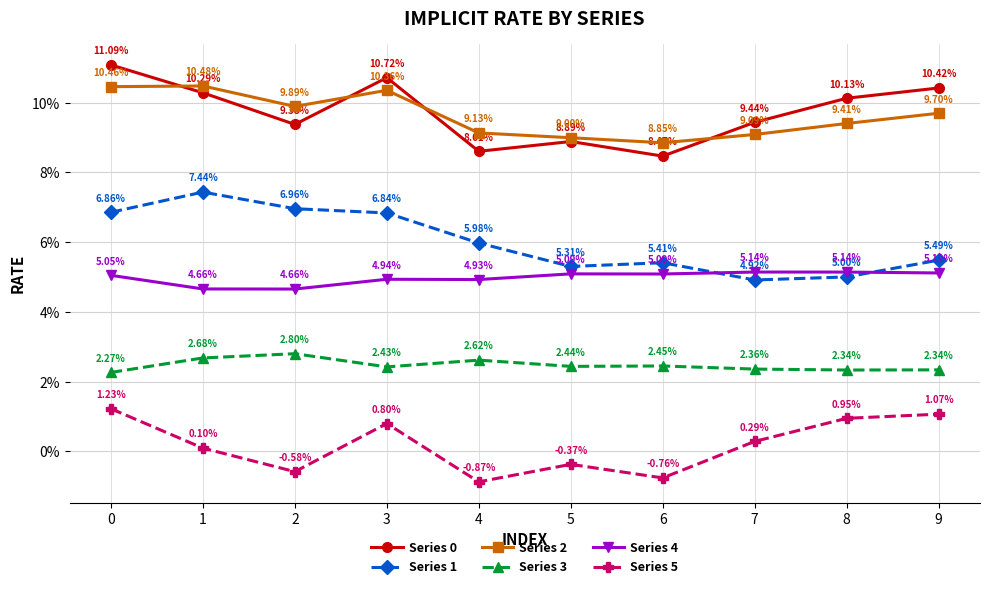

True or false: Series 4 and Series 0 intersect in this chart.

False